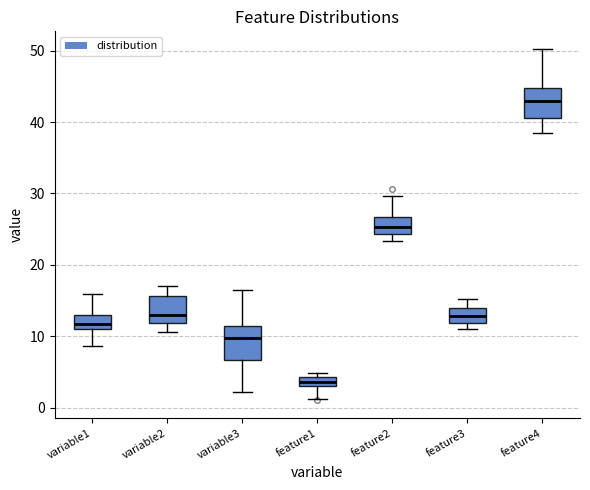

Which box's median line is the lowest?

feature1